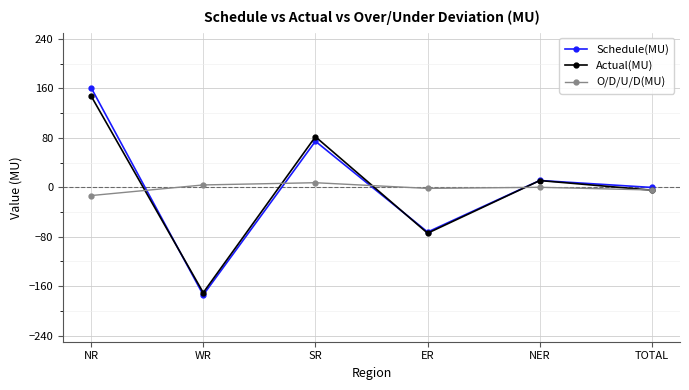

Is the value of Actual(MU) at TOTAL greater than the value of Schedule(MU) at ER?

Yes